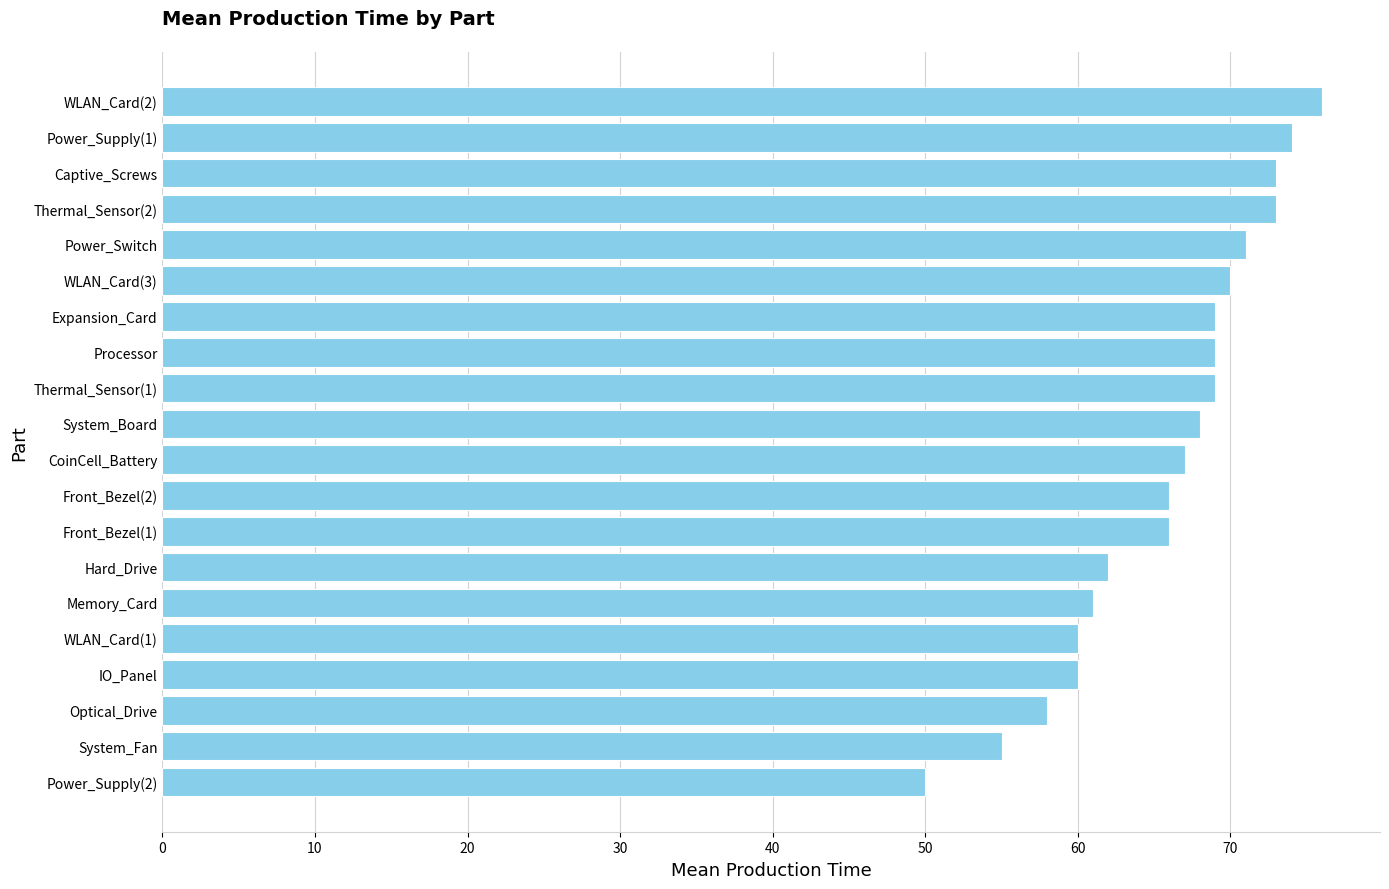

What is the difference between the maximum and minimum values?

26